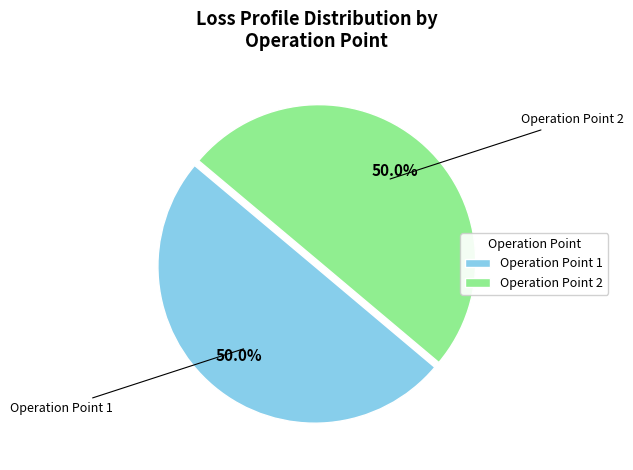

Is it true that Operation Point 1 is 37% of the pie?

False